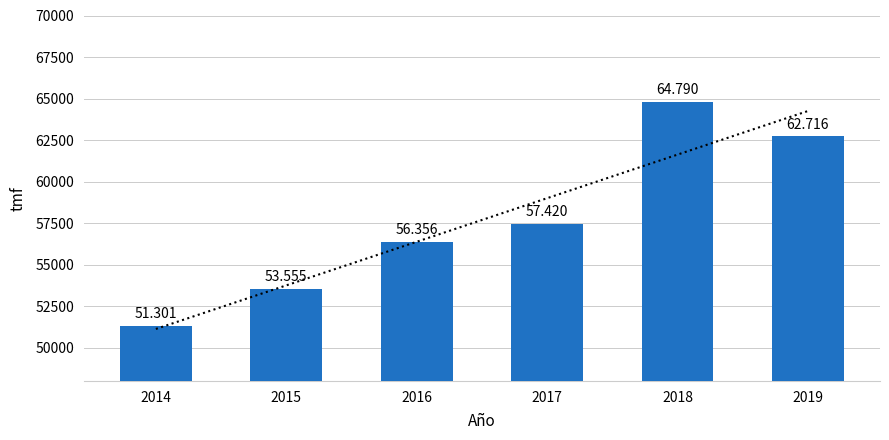

What is the difference between the values at 2014 and 2016?

5055